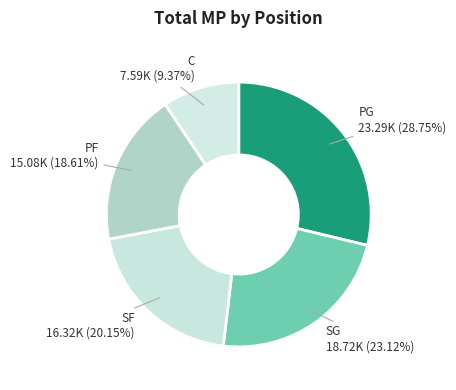

How many slices are in this pie chart?

5